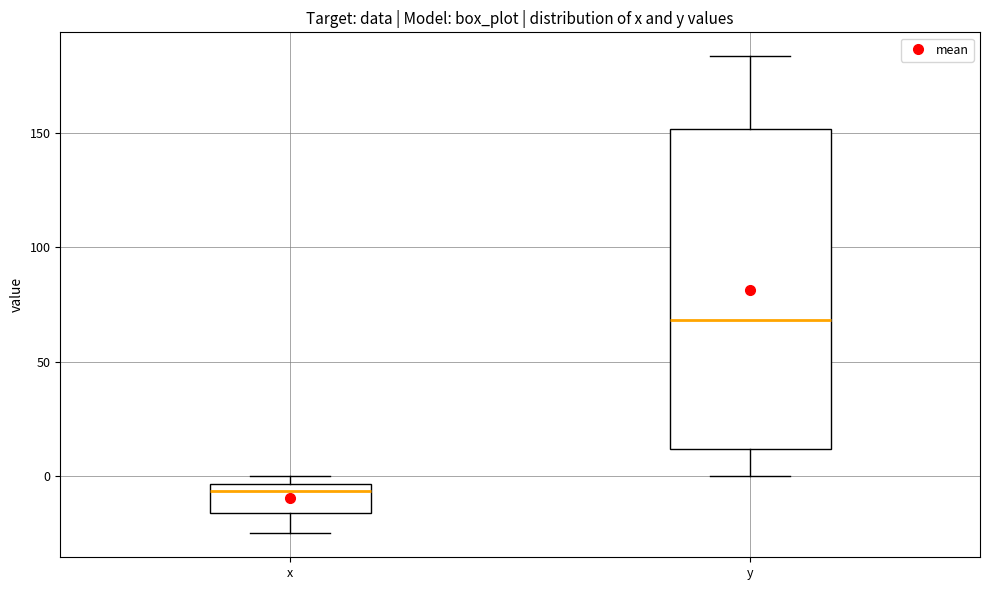

Reading left to right, read every box against the y-axis: the position of its median line, the range the box covers, and the ends of its whiskers. The values are not printed on the chart, so give them approximately, as read against the axis.

x: median -5 (just below the box's upper edge), box -15 to -5, whiskers -25 to 0
y: median 70, box 10 to 150, whiskers 0 to 185